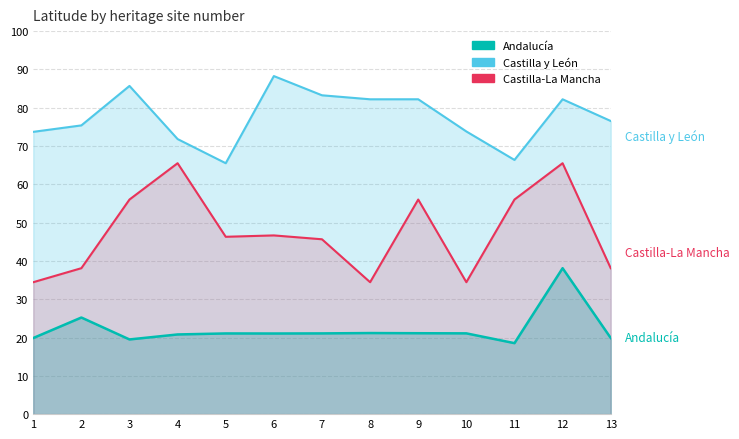

What is the difference between the maximum and second lowest values in the Andalucía series?

18.6